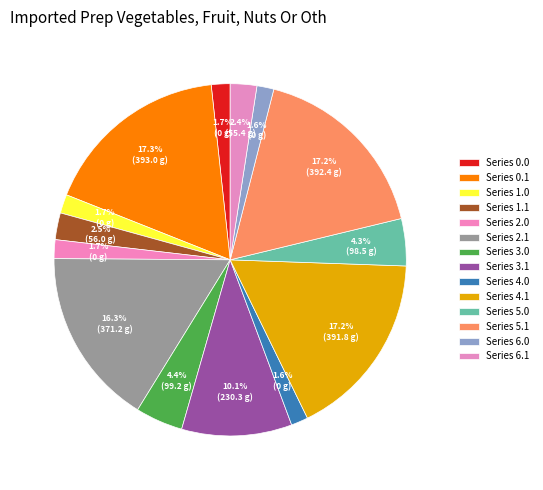

Count the number of slices in the pie.

14